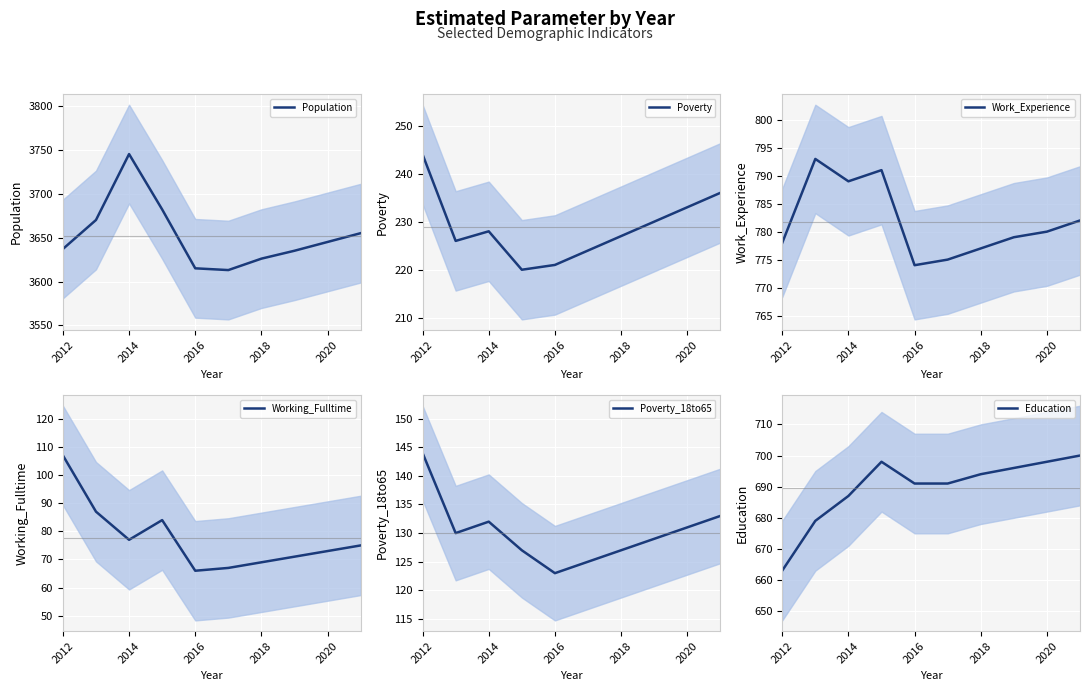

True or false: Population has a value of 3626 at 2018.

True